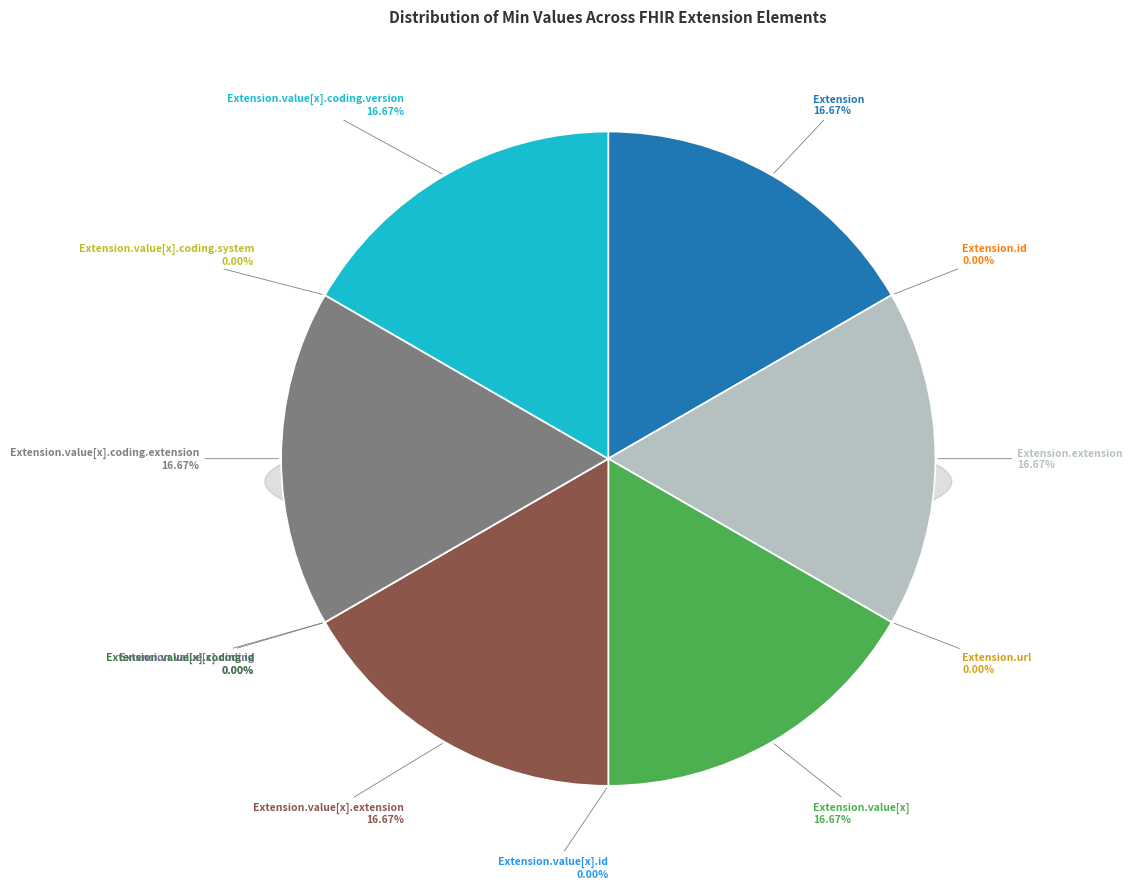

Which category has the smallest portion of the pie?

Extension.id